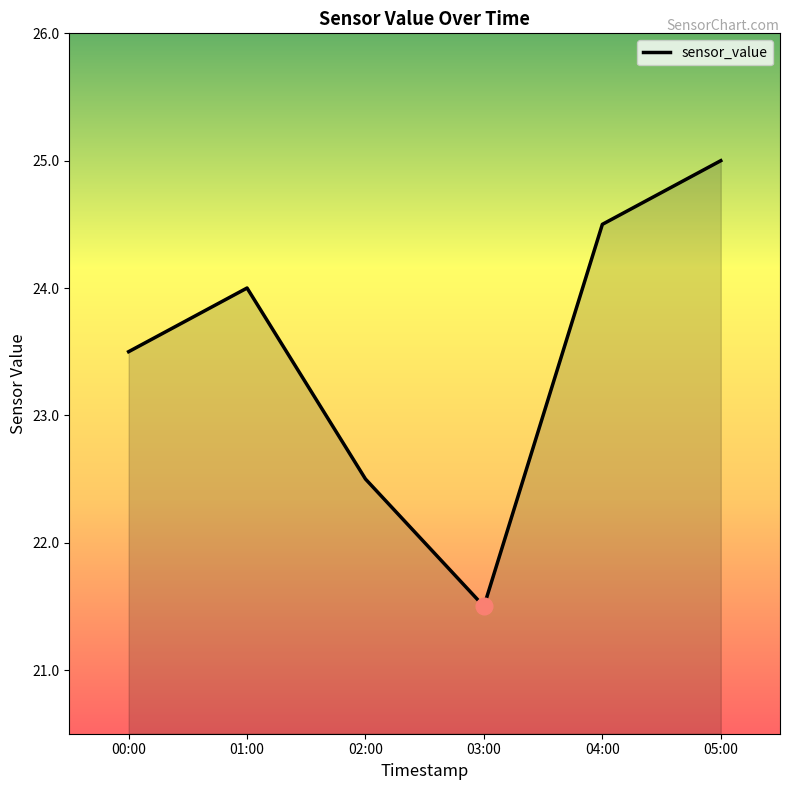

The value at 02:00 is 22.5. True or false?

True